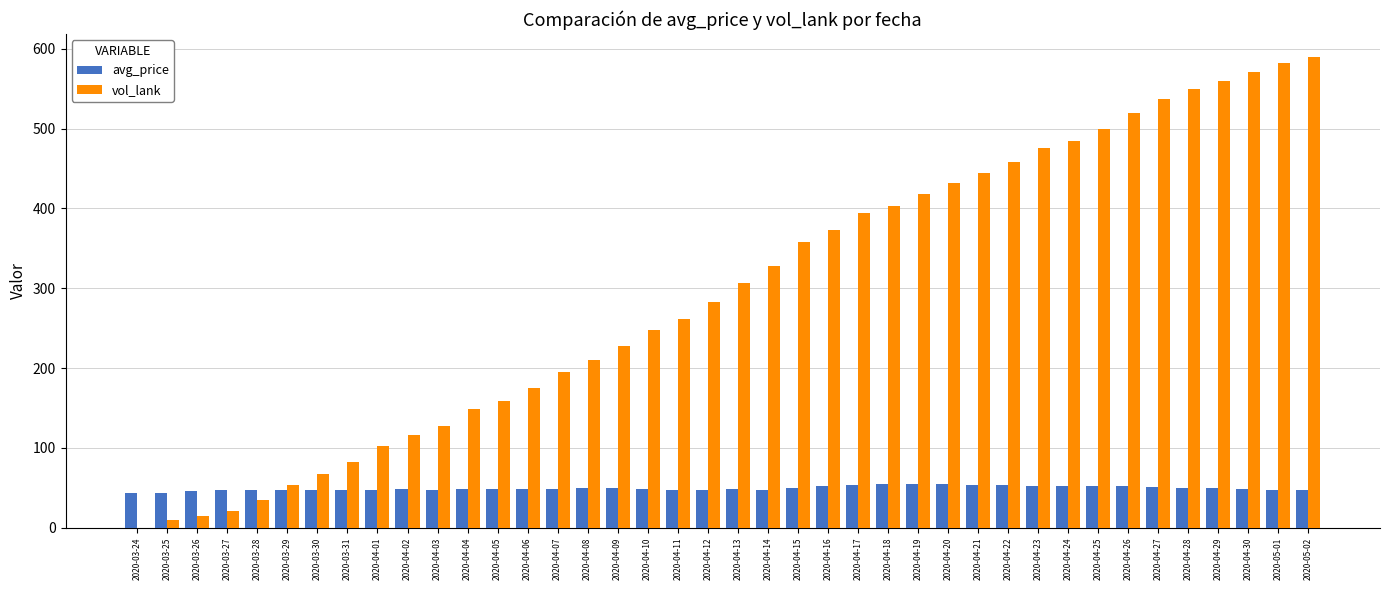

What is the sum of the avg_price values at 2020-04-08 and 2020-04-15?

99.3